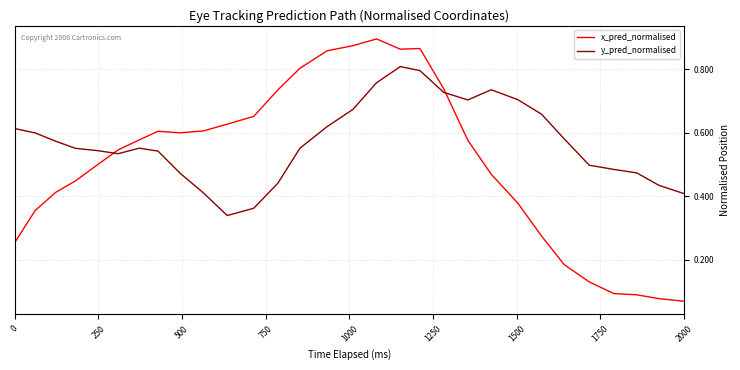

Which series has the largest total across all categories?

y_pred_normalised